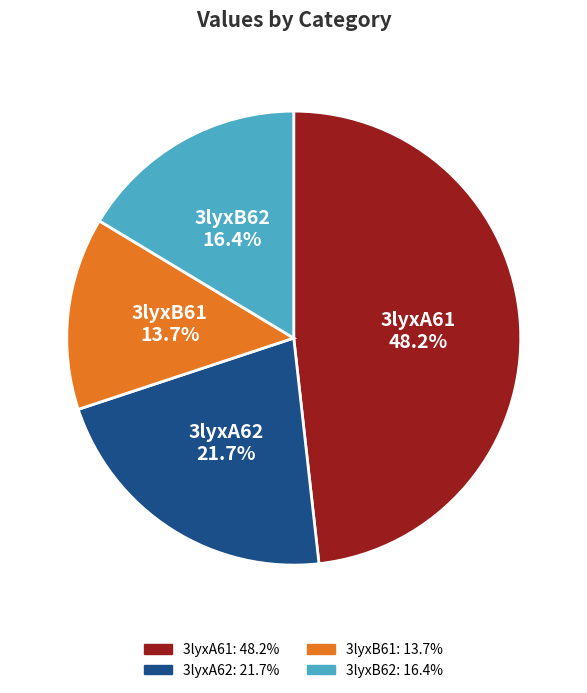

Does any single category account for the majority?

No